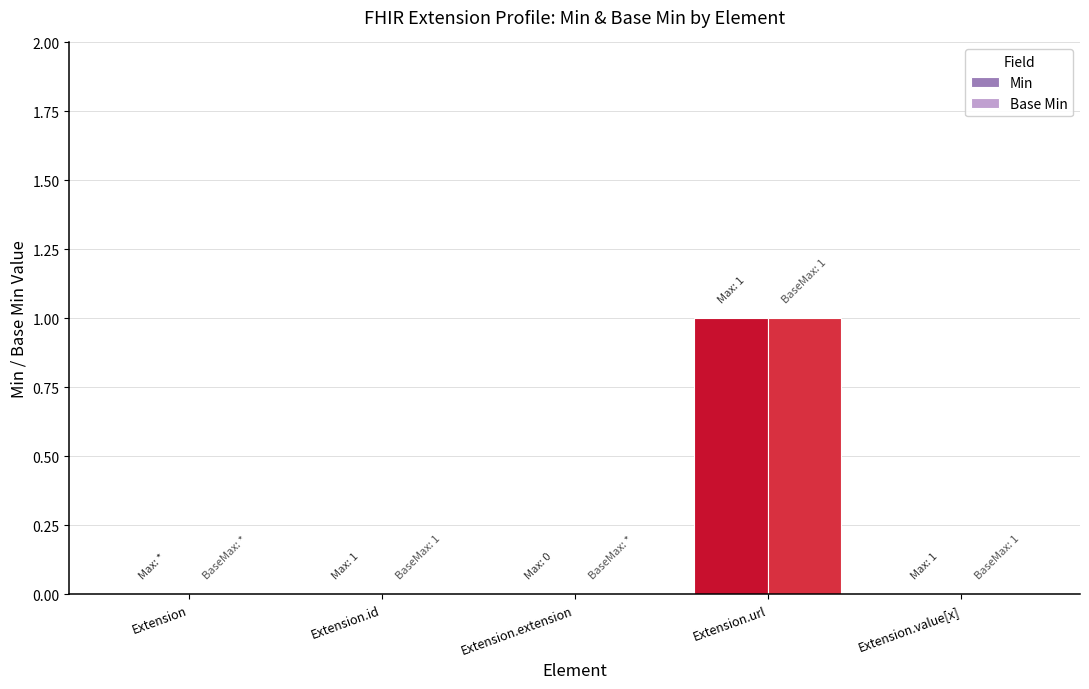

At which label does Min reach its peak?

Extension.url